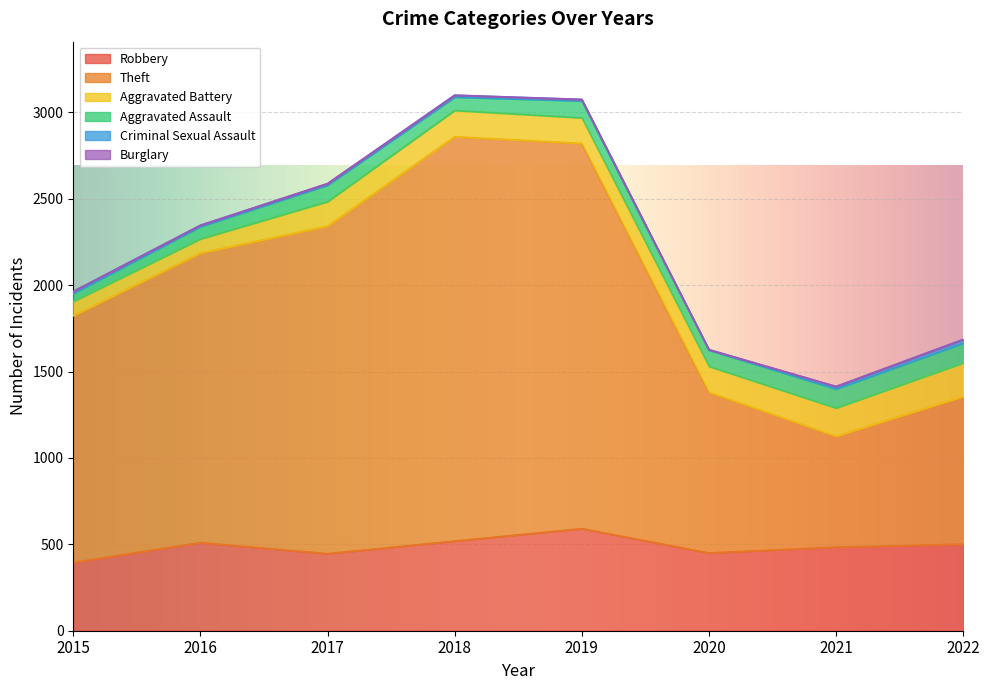

Which category has the lowest value across all series?

2015